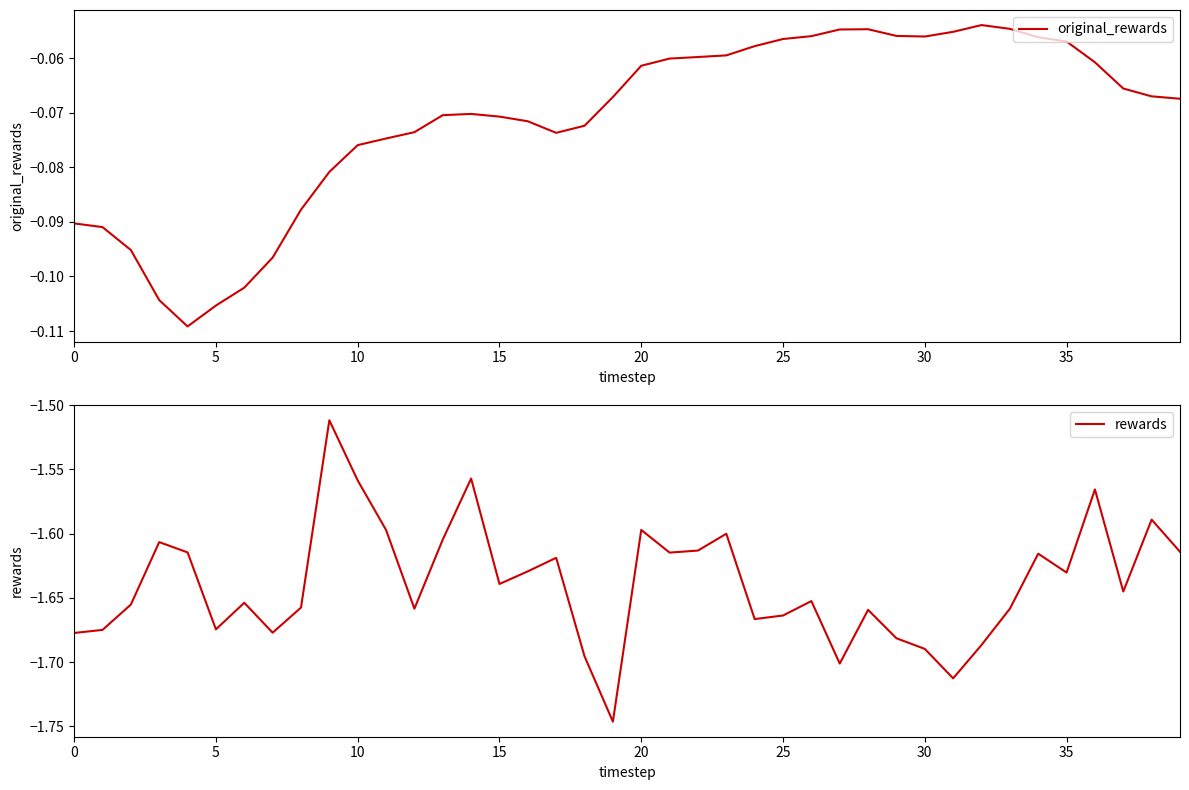

What is the maximum value shown in the chart?

-0.1